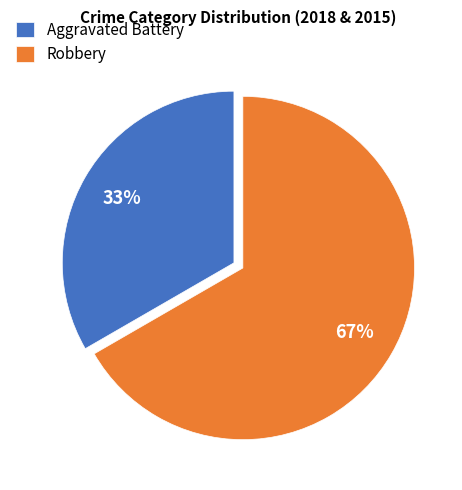

To the nearest percent, what portion does Robbery represent?

67%